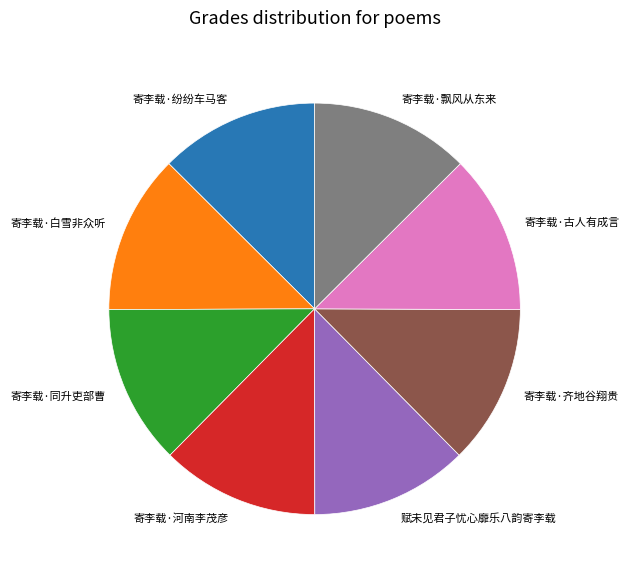

Combined, do 寄李载·齐地谷翔贵 and 寄李载·白雪非众听 account for over 50%?

No